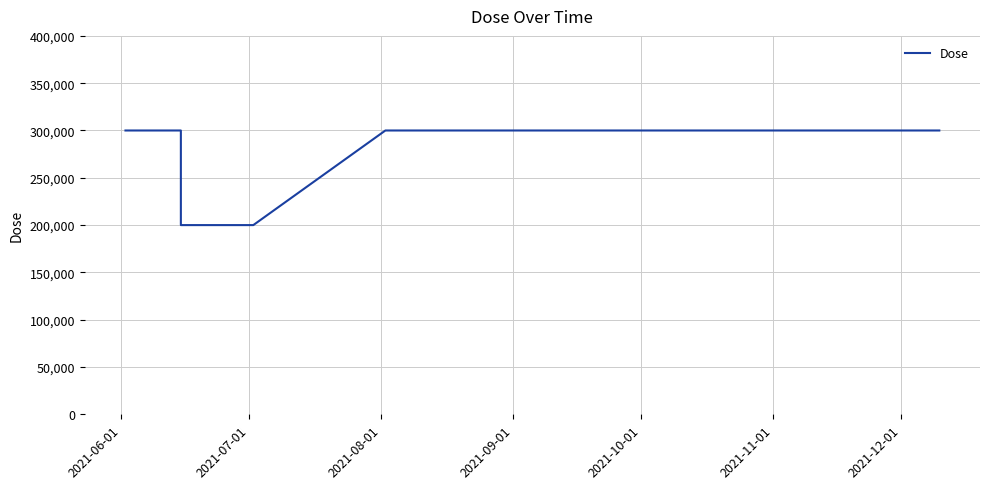

Reading left to right, extract all data points from this chart.

300000	300000	200000	200000	300000	300000	300000	300000	300000	300000	300000	300000	300000	300000